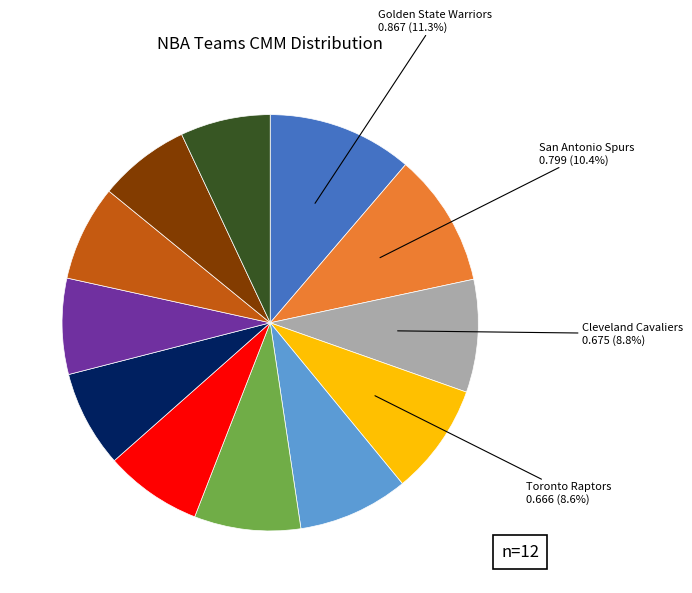

Is there any slice that represents more than half of the pie?

No